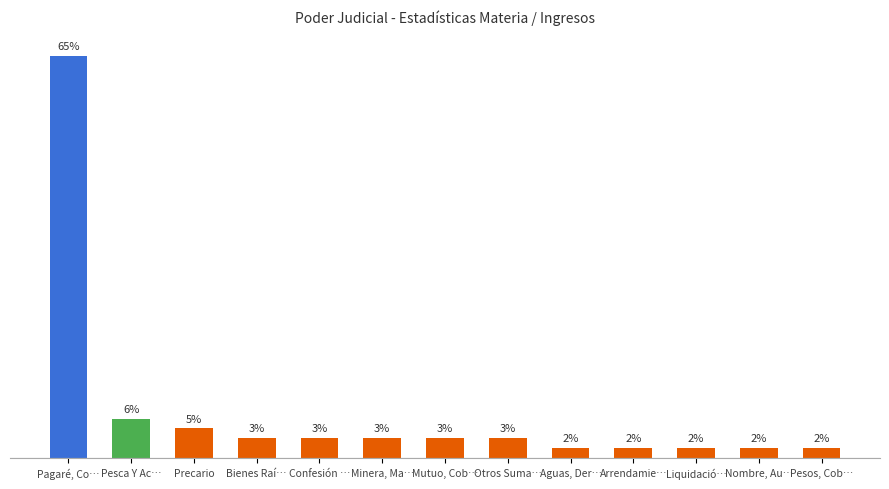

Between Arrendamie… and Minera, Ma…, which is larger?

Minera, Ma…